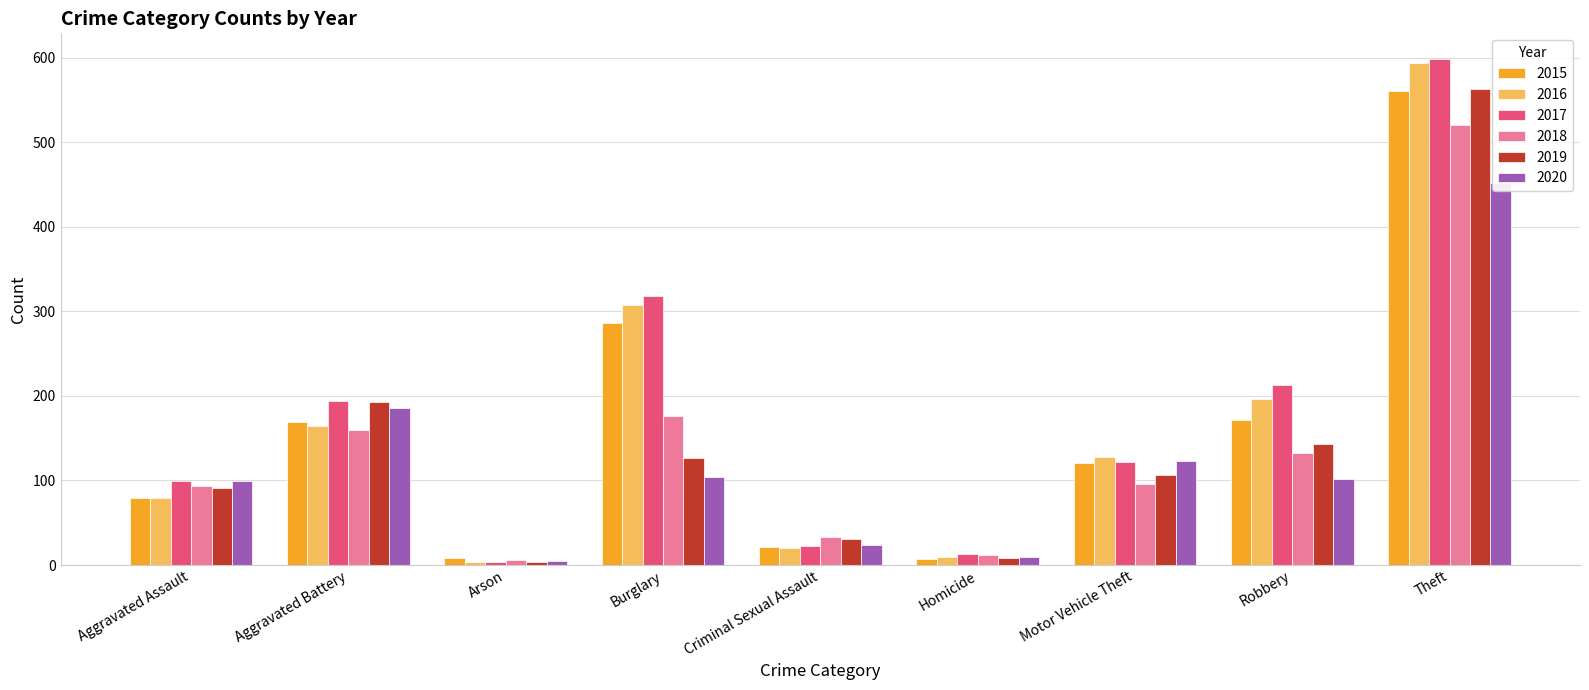

Reading right to left, transcribe all the data shown in this chart.

2015: Theft=561	Robbery=172	Motor Vehicle Theft=121	Homicide=7	Criminal Sexual Assault=21	Burglary=286	Arson=8	Aggravated Battery=169	Aggravated Assault=79
2016: Theft=594	Robbery=196	Motor Vehicle Theft=128	Homicide=10	Criminal Sexual Assault=20	Burglary=307	Arson=3	Aggravated Battery=164	Aggravated Assault=79
2017: Theft=599	Robbery=213	Motor Vehicle Theft=122	Homicide=13	Criminal Sexual Assault=23	Burglary=318	Arson=4	Aggravated Battery=194	Aggravated Assault=99
2018: Theft=521	Robbery=132	Motor Vehicle Theft=96	Homicide=12	Criminal Sexual Assault=33	Burglary=176	Arson=6	Aggravated Battery=160	Aggravated Assault=93
2019: Theft=563	Robbery=143	Motor Vehicle Theft=107	Homicide=8	Criminal Sexual Assault=31	Burglary=127	Arson=4	Aggravated Battery=193	Aggravated Assault=91
2020: Theft=452	Robbery=102	Motor Vehicle Theft=123	Homicide=9	Criminal Sexual Assault=24	Burglary=104	Arson=5	Aggravated Battery=186	Aggravated Assault=99